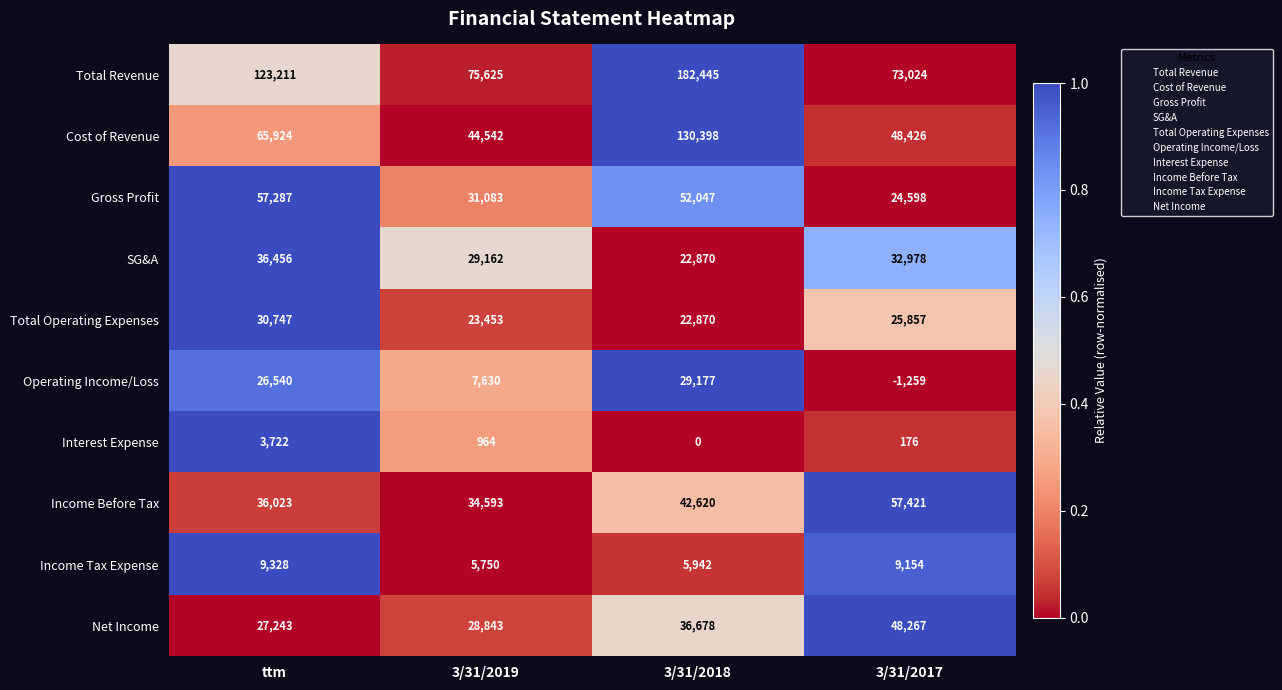

At ttm, list the series in order from largest to smallest.

Total Revenue, Cost of Revenue, Gross Profit, SG&A, Income Before Tax, Total Operating Expenses, Net Income, Operating Income/Loss, Income Tax Expense, Interest Expense